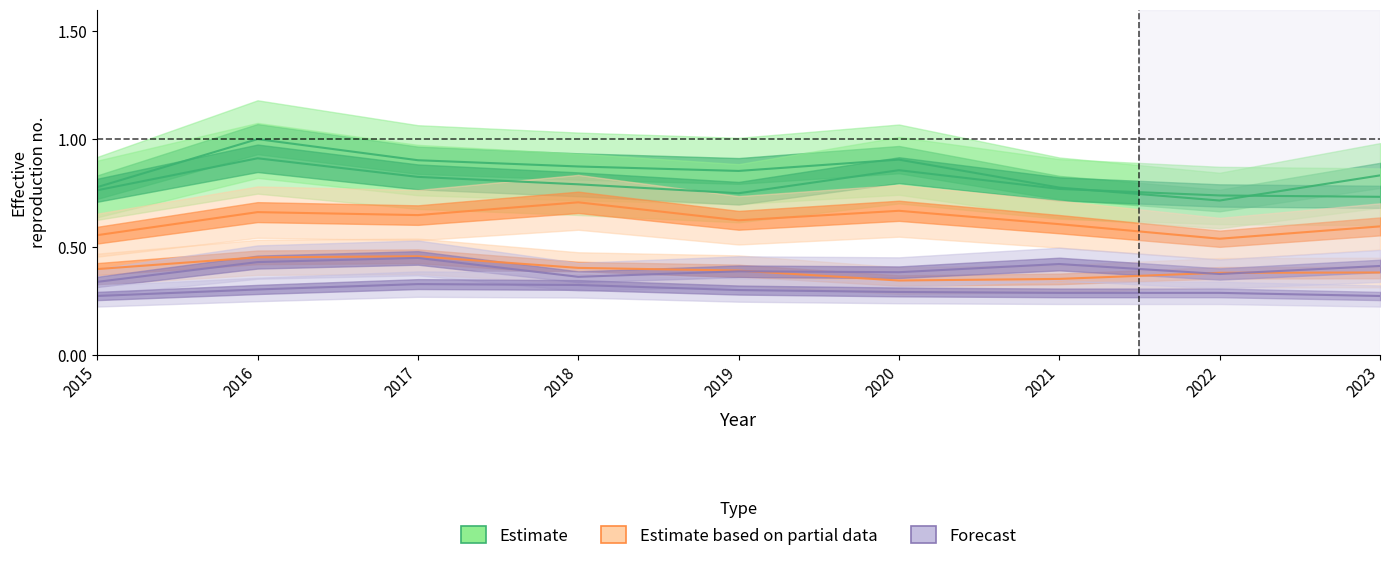

The value of Grand Crossing at 2022 is 0.4. True or false?

True